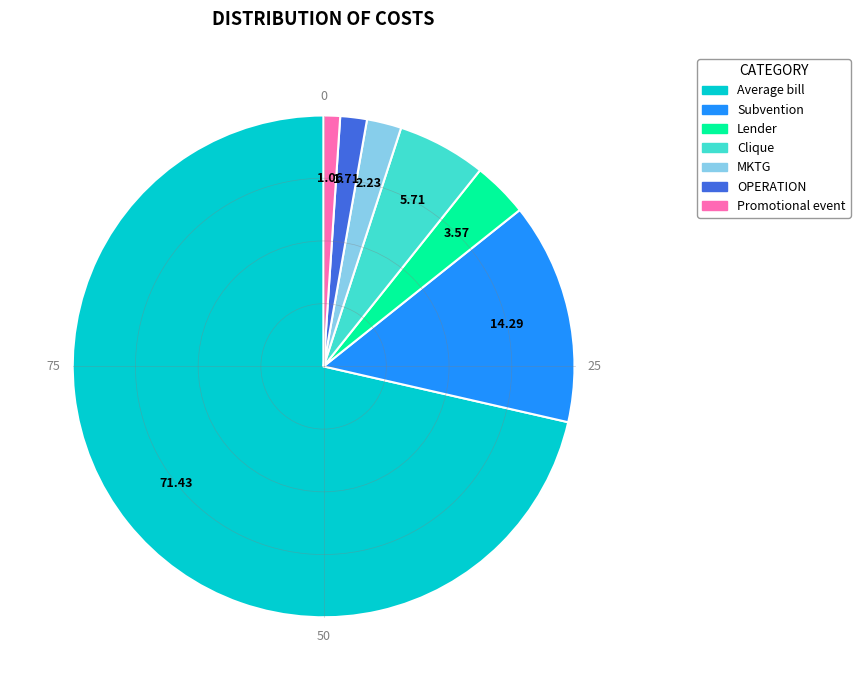

Does any single category account for the majority?

Yes